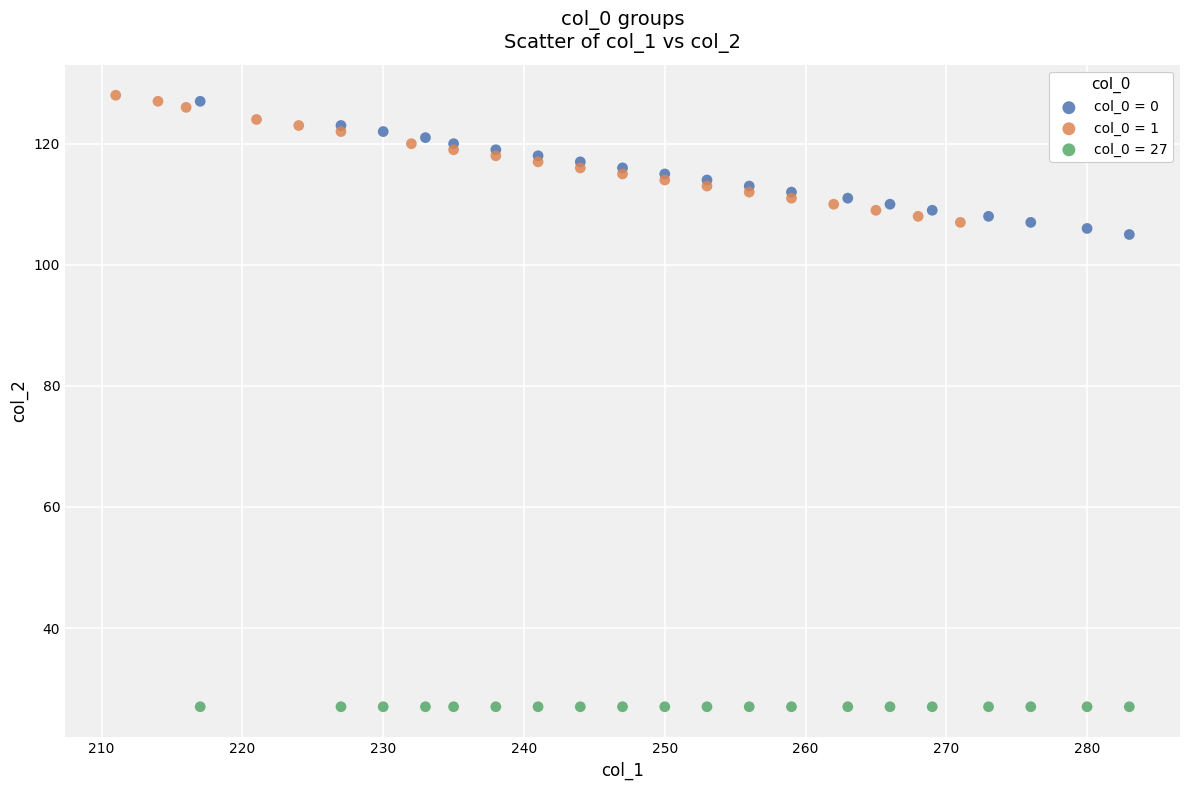

Which series reaches the minimum Y coordinate?

col_0 = 27